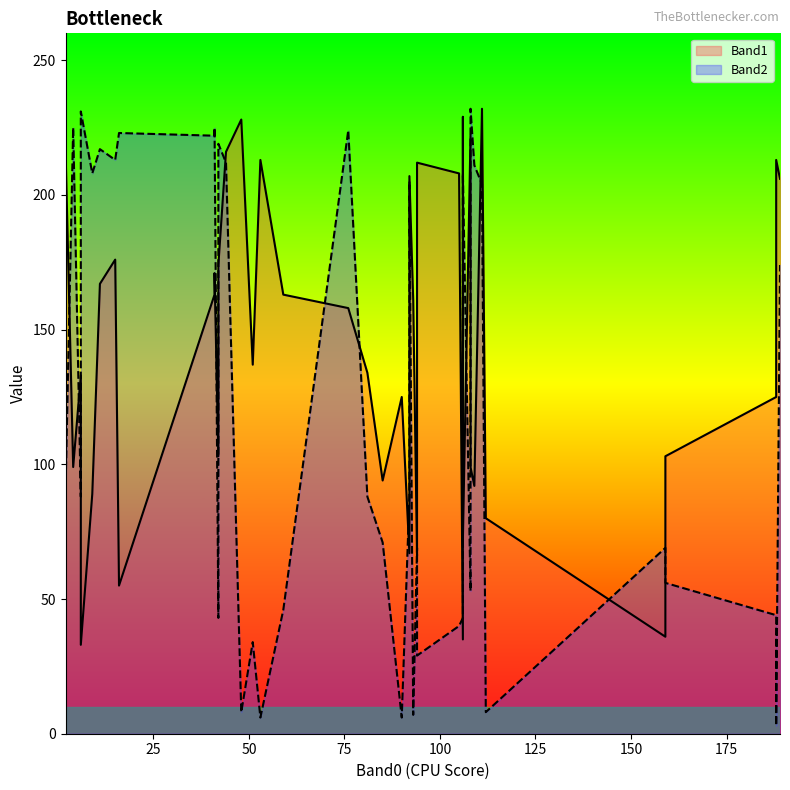

In Band2, how many points are higher than both neighbors (excluding endpoints)?

12